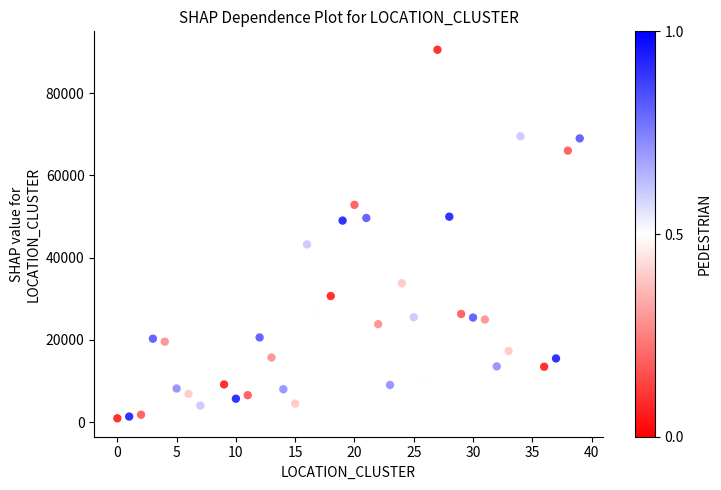

What is the range of Y values (max minus min)?

89556.3